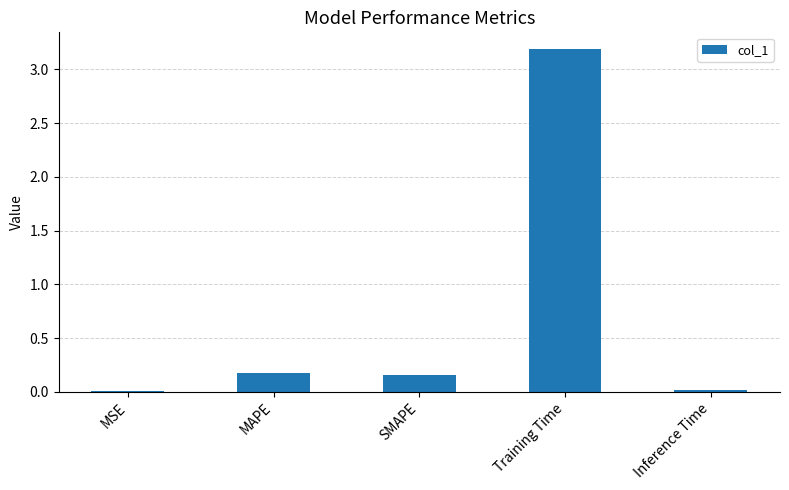

What is the sum of all values?

3.5